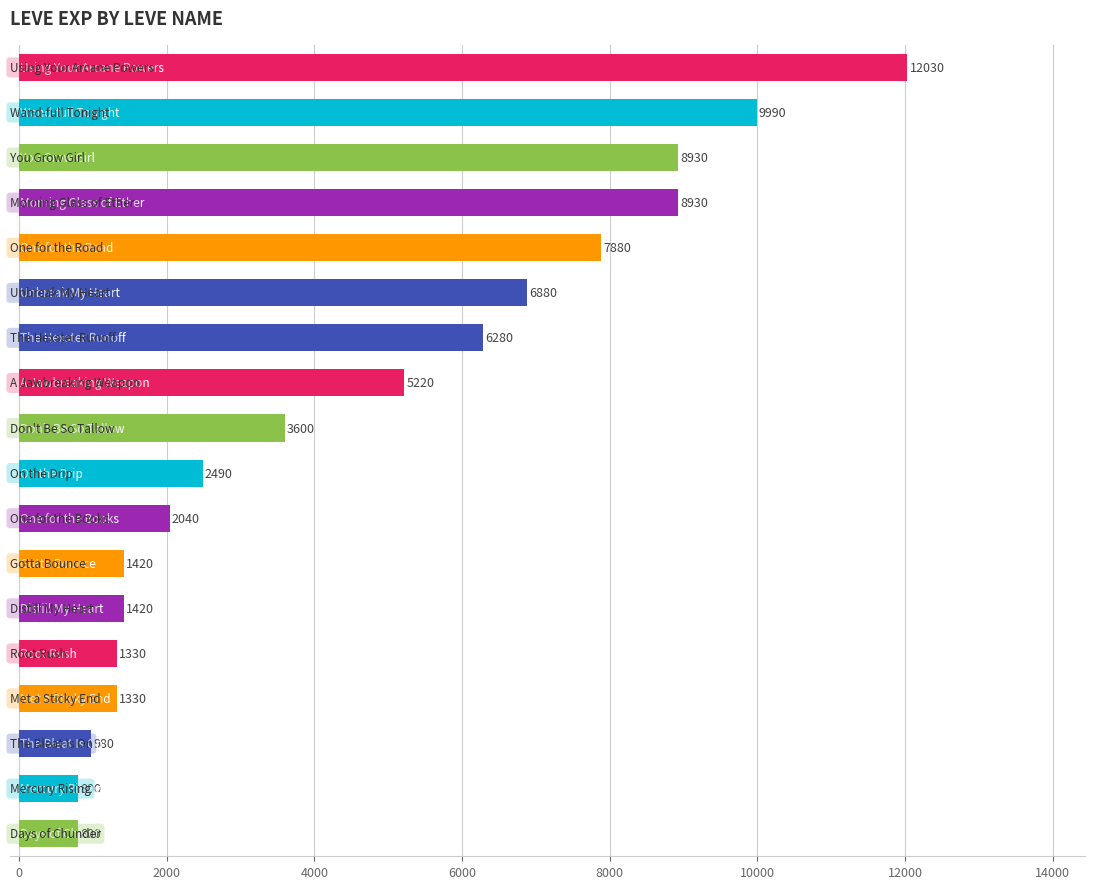

What is the difference between the second highest and minimum values?

9190